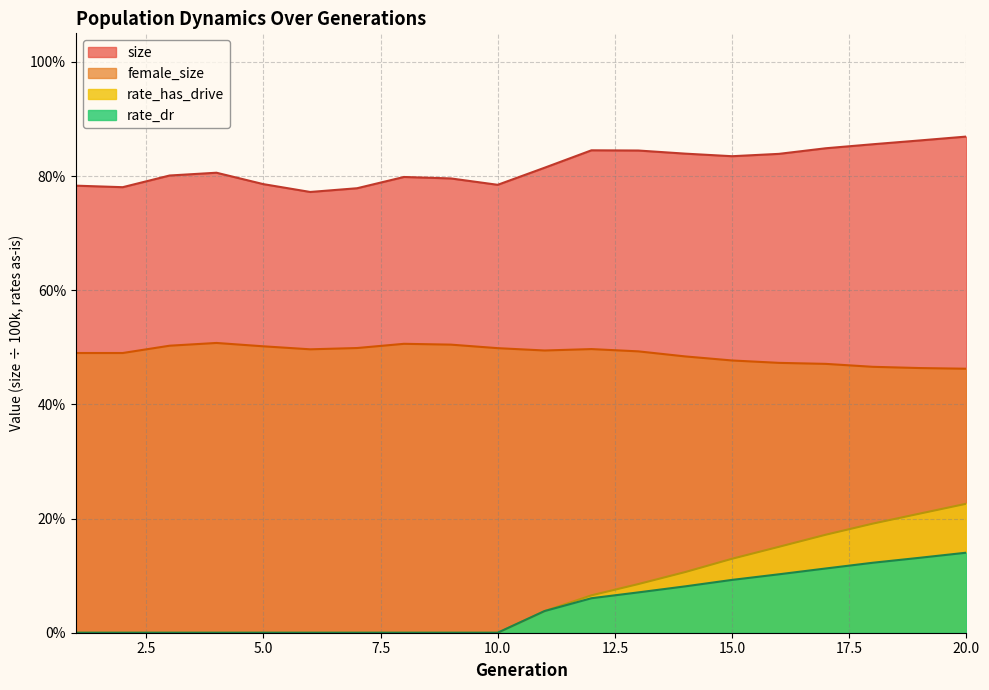

What is the sum of the size values at 7 and 8?

1.6